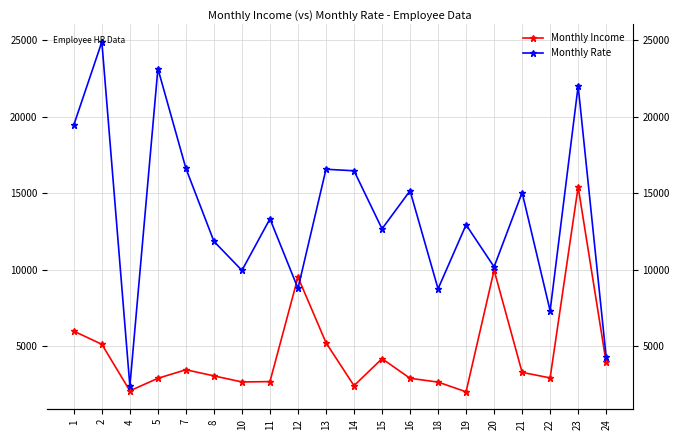

Which series ends up on top after the final intersection of Monthly Rate and Monthly Income?

Monthly Rate